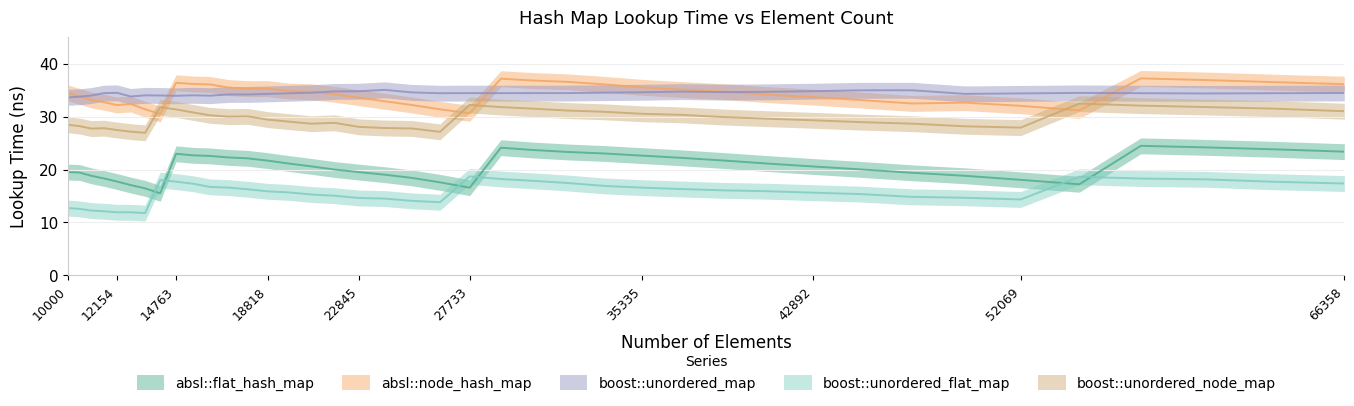

At how many categories does at least one series exceed 26?

40